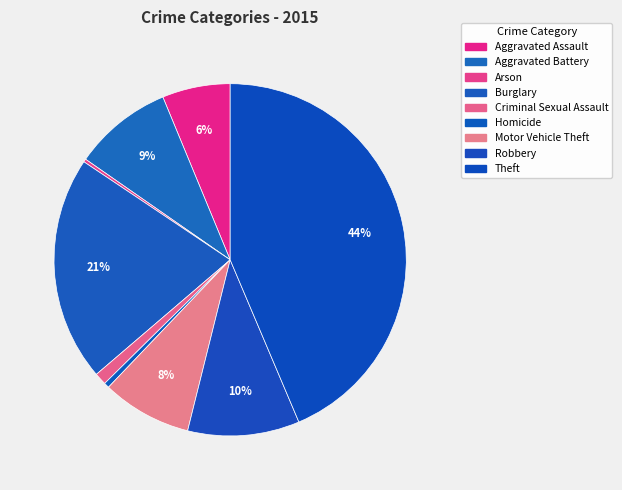

To the nearest percent, what portion does Aggravated Battery represent?

9%